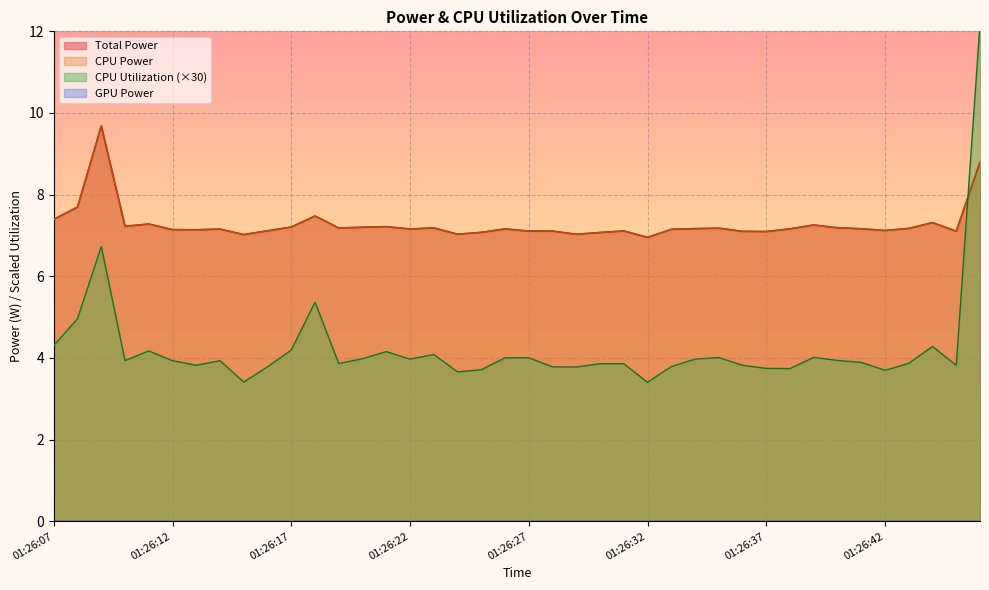

Reading left to right, extract all data points from this chart.

Total Power: 7.4	7.7	9.7	7.2	7.3	7.1	7.1	7.2	7.0	7.1	7.2	7.5	7.2	7.2	7.2	7.2	7.2	7.0	7.1	7.2	7.1	7.1	7.0	7.1	7.1	7.0	7.2	7.2	7.2	7.1	7.1	7.2	7.3	7.2	7.2	7.1	7.2	7.3	7.1	8.8
CPU Power: 7.4	7.7	9.7	7.2	7.3	7.1	7.1	7.2	7.0	7.1	7.2	7.5	7.2	7.2	7.2	7.2	7.2	7.0	7.1	7.2	7.1	7.1	7.0	7.1	7.1	7.0	7.2	7.2	7.2	7.1	7.1	7.2	7.3	7.2	7.2	7.1	7.2	7.3	7.1	8.8
CPU Utilization: 4.3	5.0	6.7	3.9	4.2	3.9	3.8	3.9	3.4	3.8	4.2	5.4	3.9	4.0	4.2	4.0	4.1	3.7	3.7	4.0	4.0	3.8	3.8	3.9	3.9	3.4	3.8	4.0	4.0	3.8	3.7	3.7	4.0	3.9	3.9	3.7	3.9	4.3	3.8	12.2